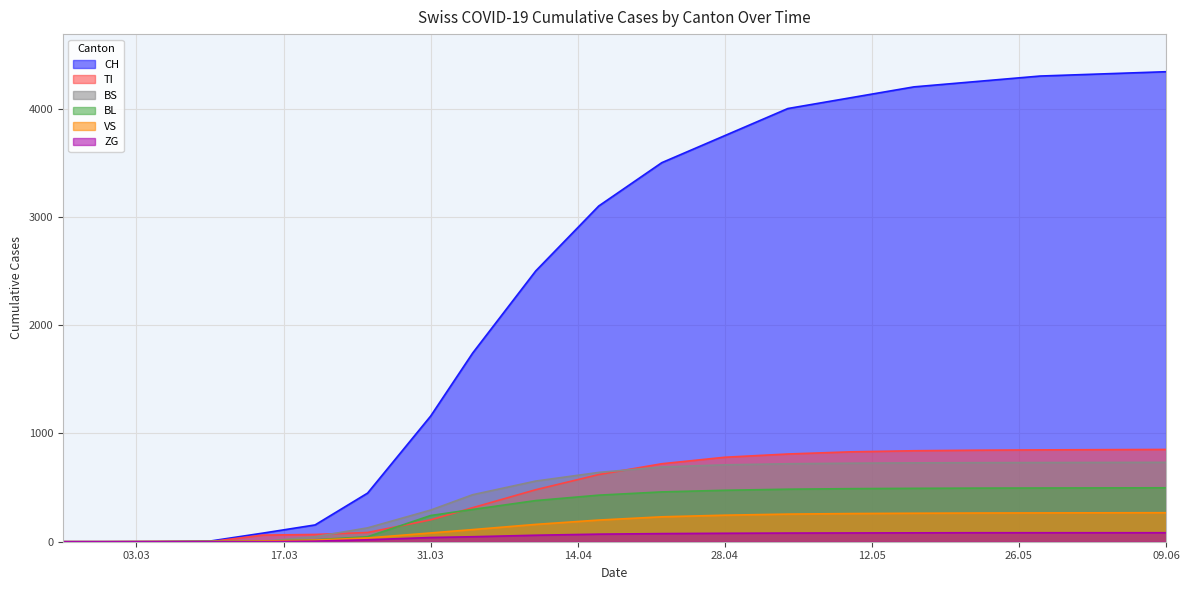

True or false: BL has more than 2 points higher than both neighbors.

False